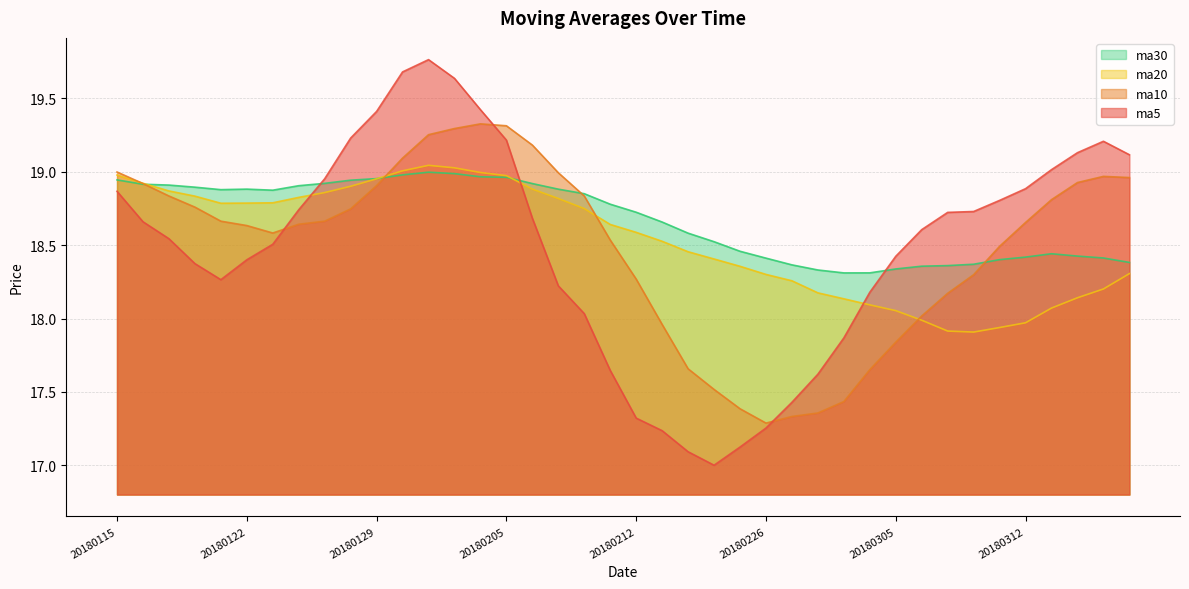

True or false: ma20 has more than 1 points higher than both neighbors.

False